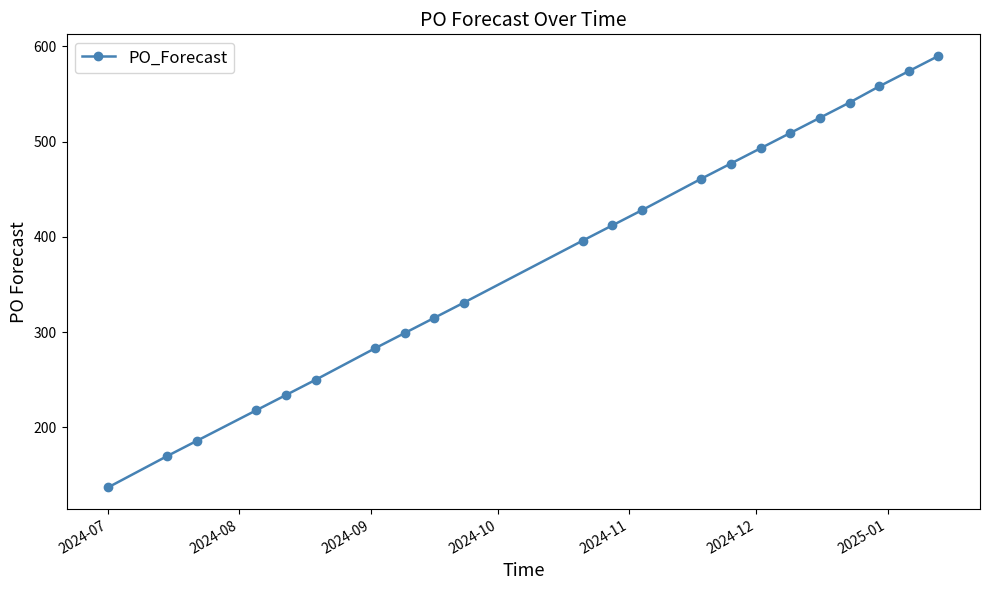

What is the average value?

381